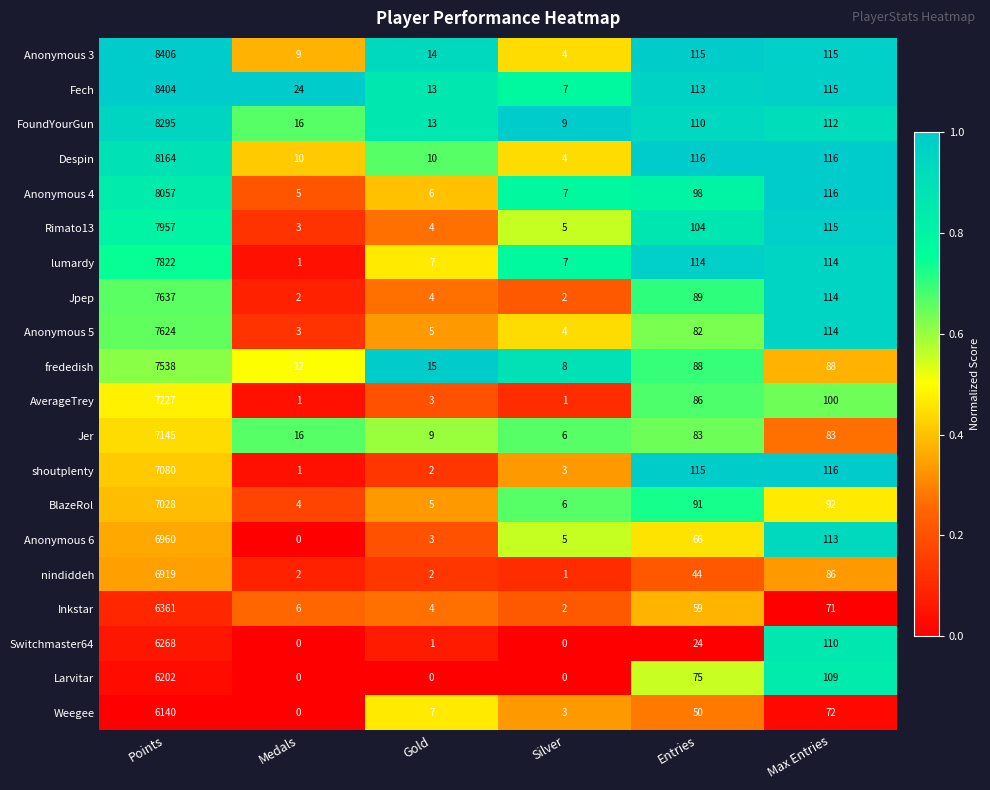

List the labels in order of Anonymous 5 value, largest first.

Points, Max Entries, Entries, Gold, Silver, Medals